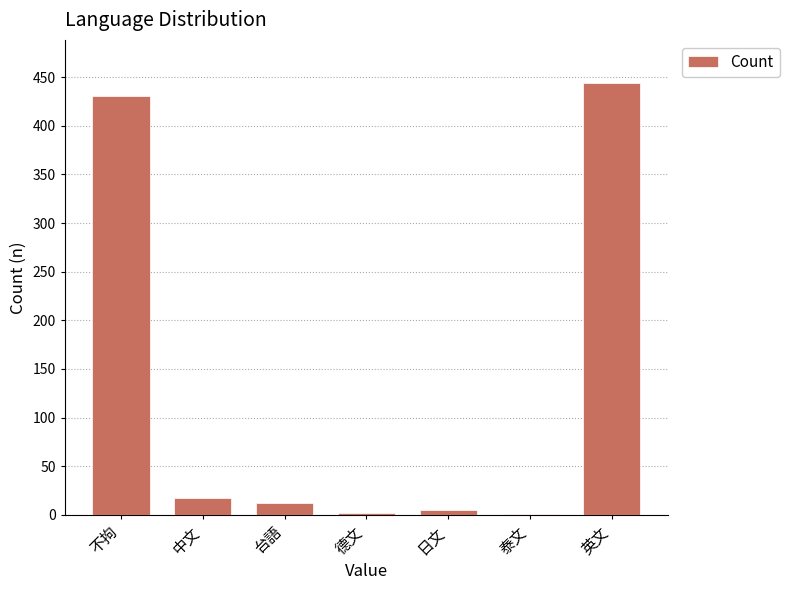

What is the sum of all values?

912